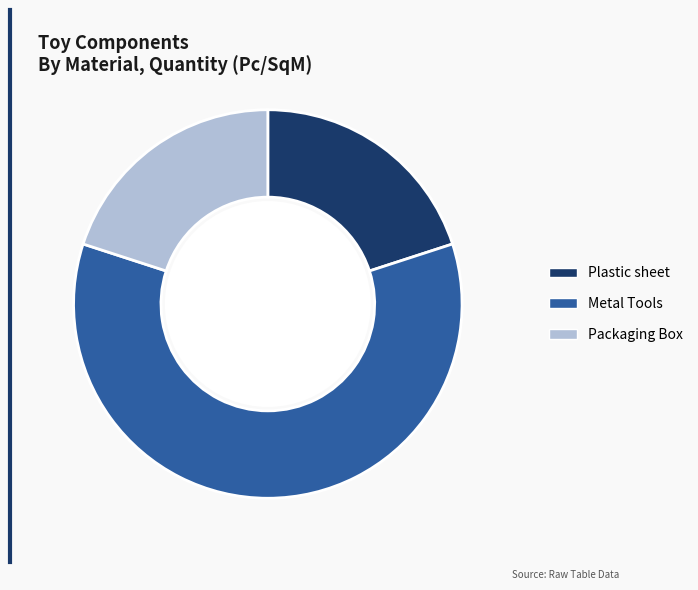

Which slice is the largest?

Metal Tools